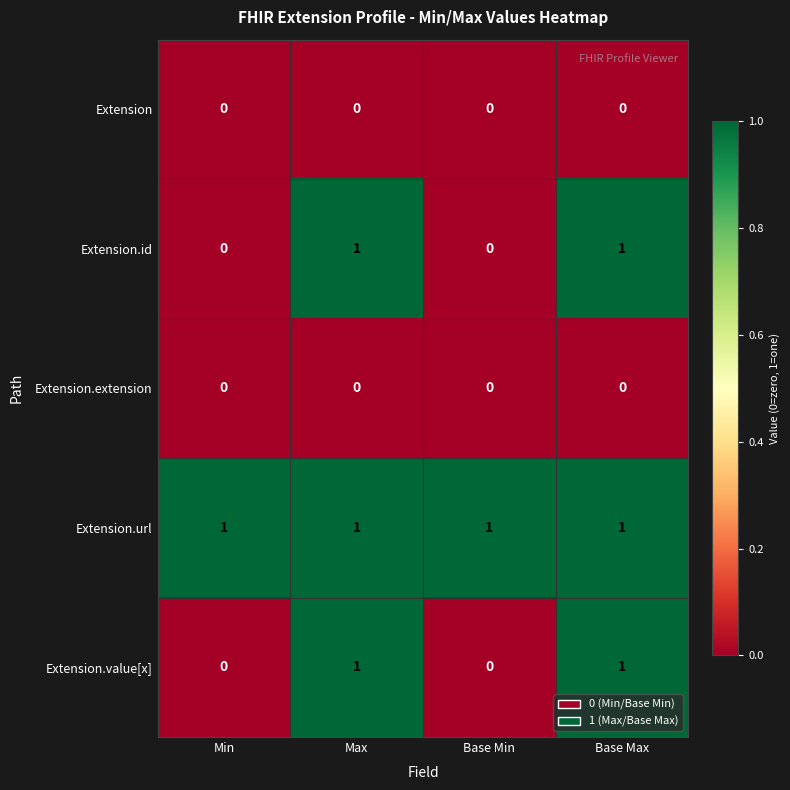

Which series has the largest total across all categories?

Extension.url